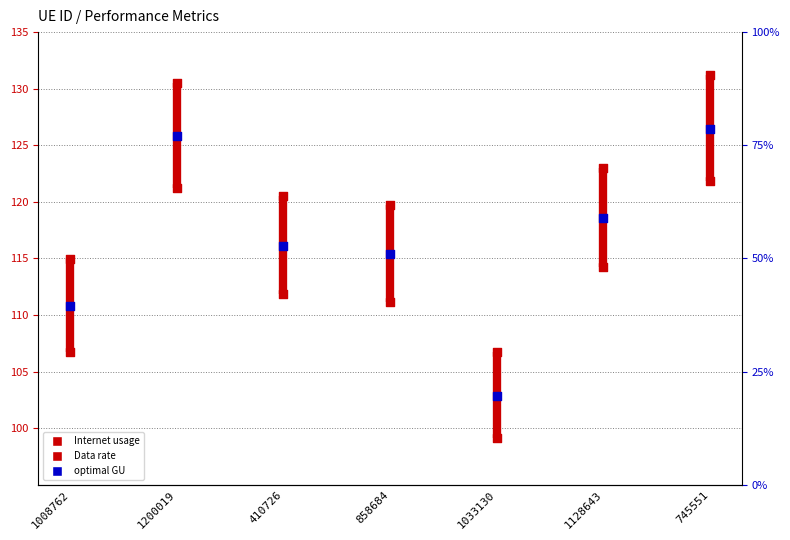

Which series has the largest Y range (max minus min)?

Internet usage